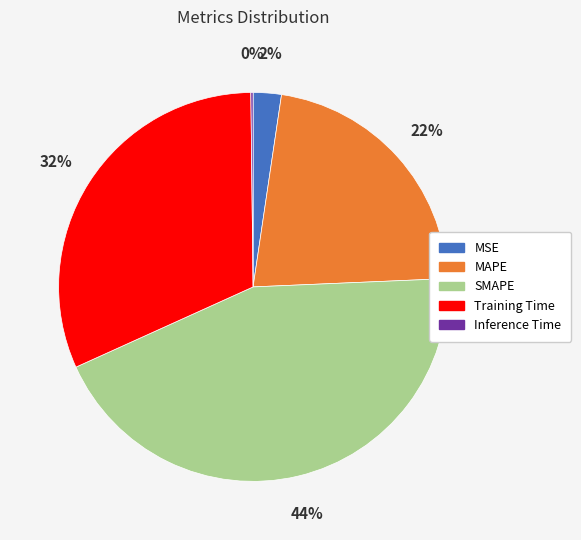

To the nearest percent, what is the average slice percentage?

20%